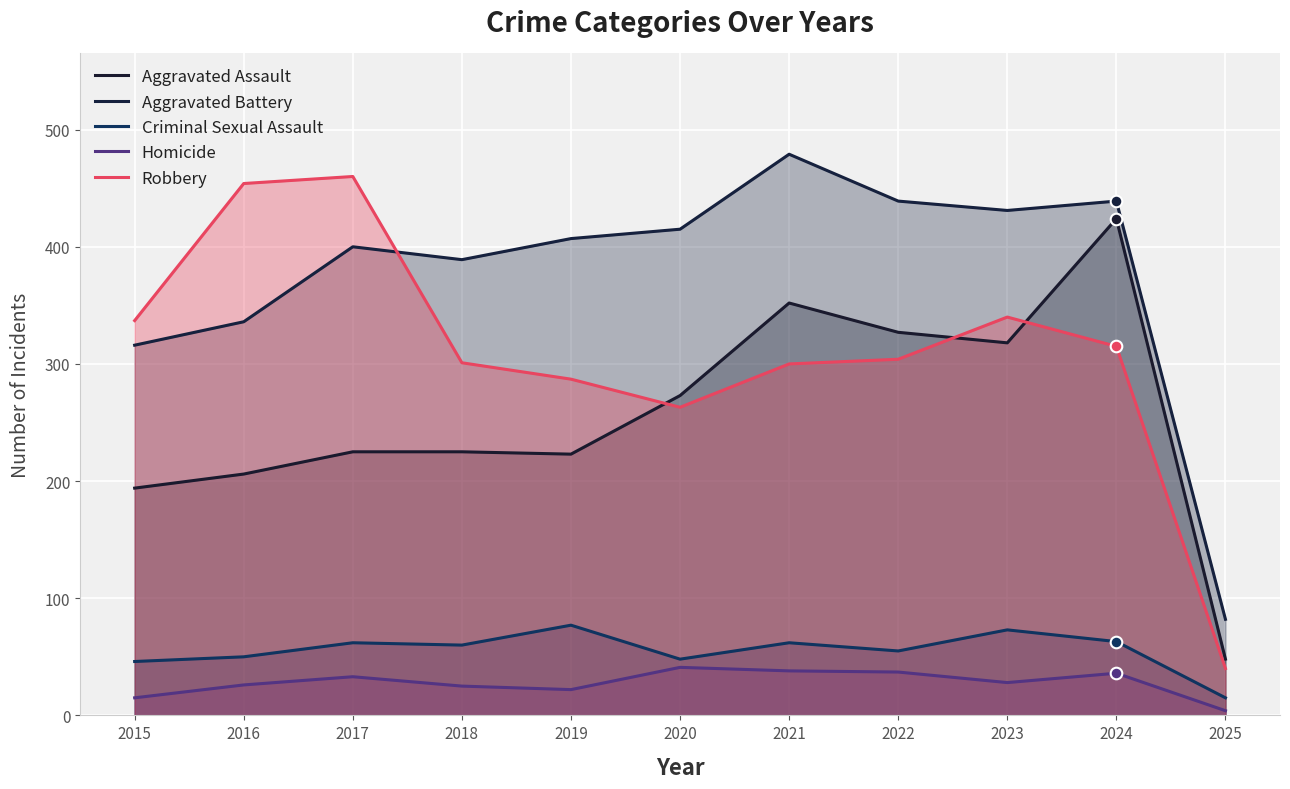

Which series has the widest spread of Y values?

Robbery